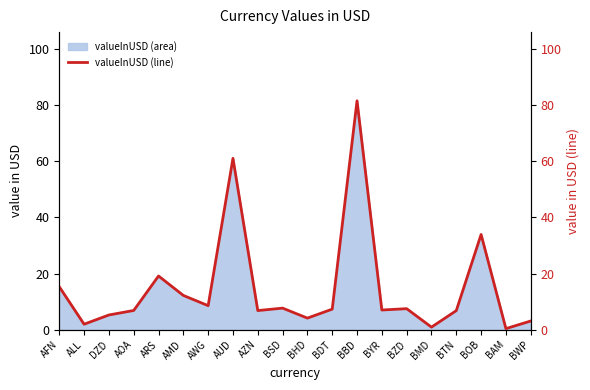

Where does the data first go above 7?

AFN